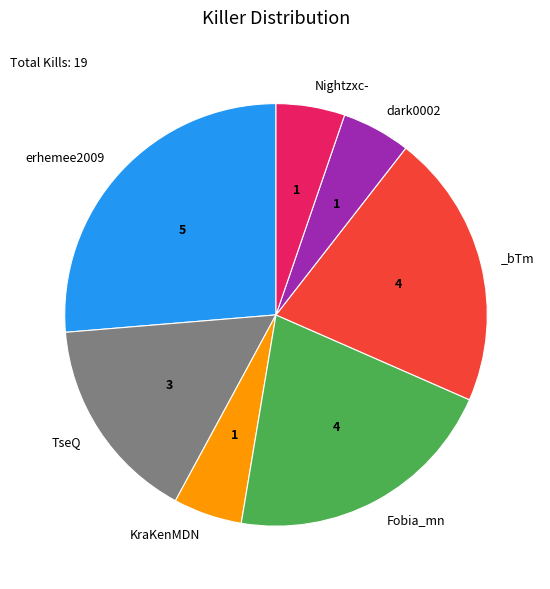

Does any single category account for the majority?

No